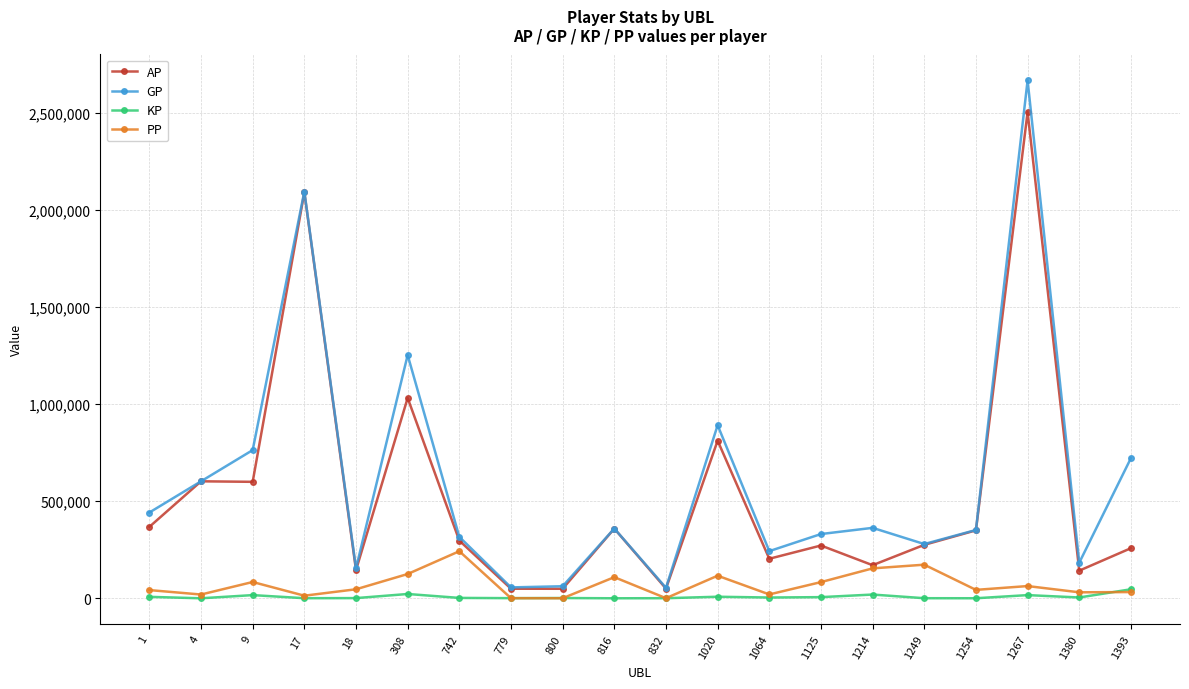

Is it true that PP equals 62966.0 at 1267?

True